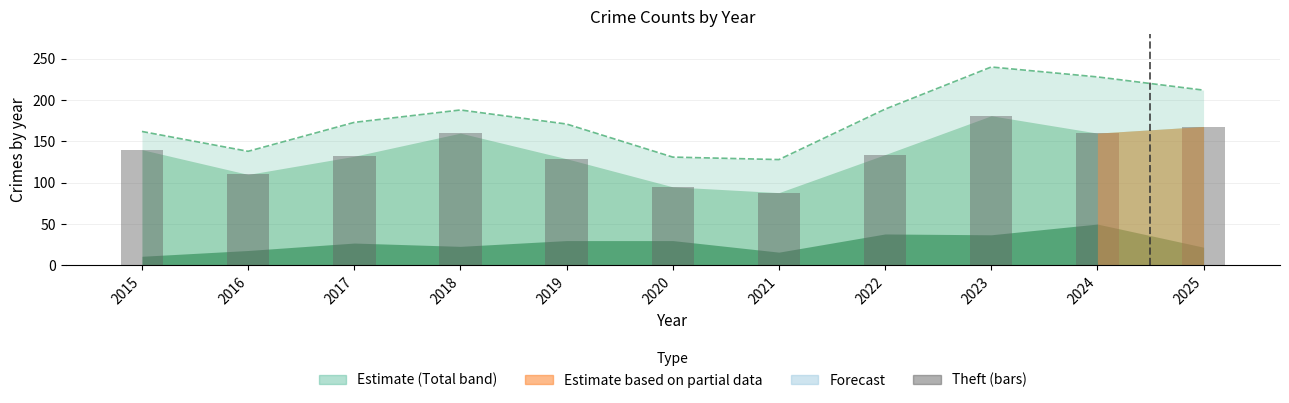

What is the value of the Total (line) bar at the 2nd from the left?

138